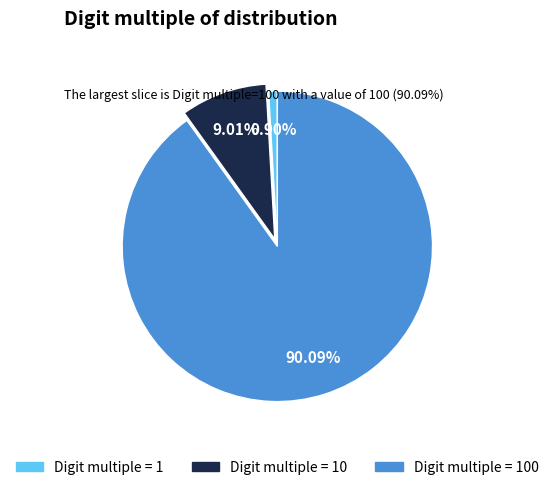

Does any single category account for the majority?

Yes